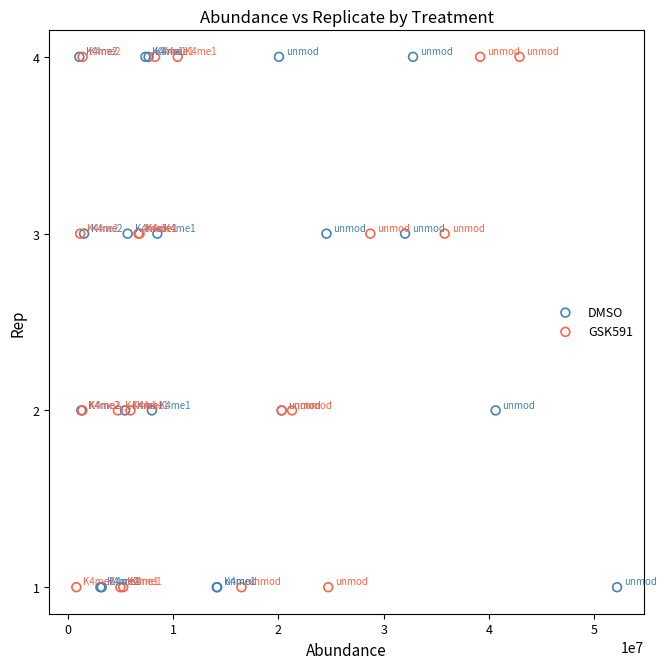

What are all the series names shown in the legend?

DMSO, GSK591